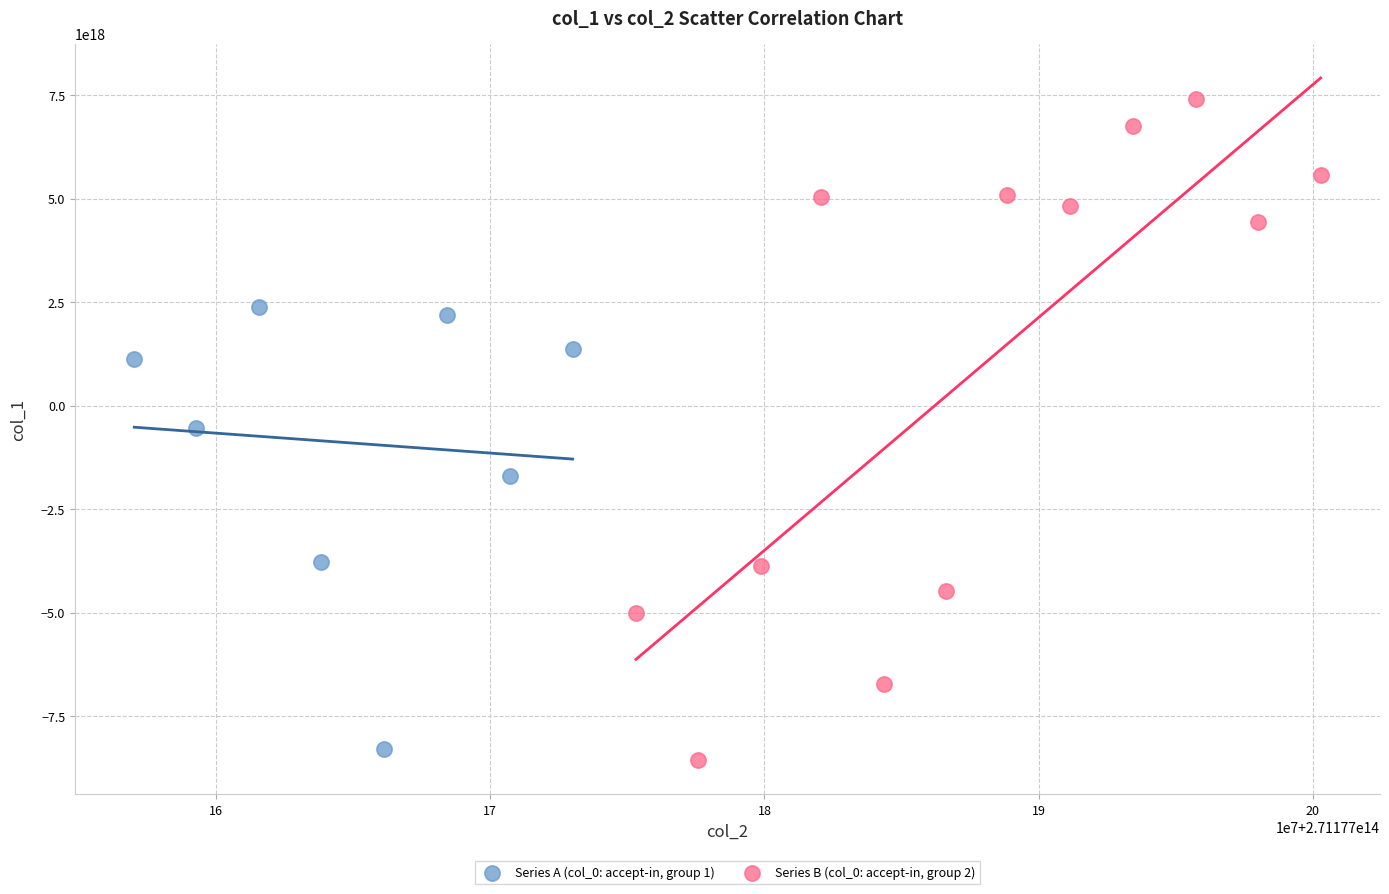

Which series contains the highest Y value?

Series B (col_0: accept-in, group 2)